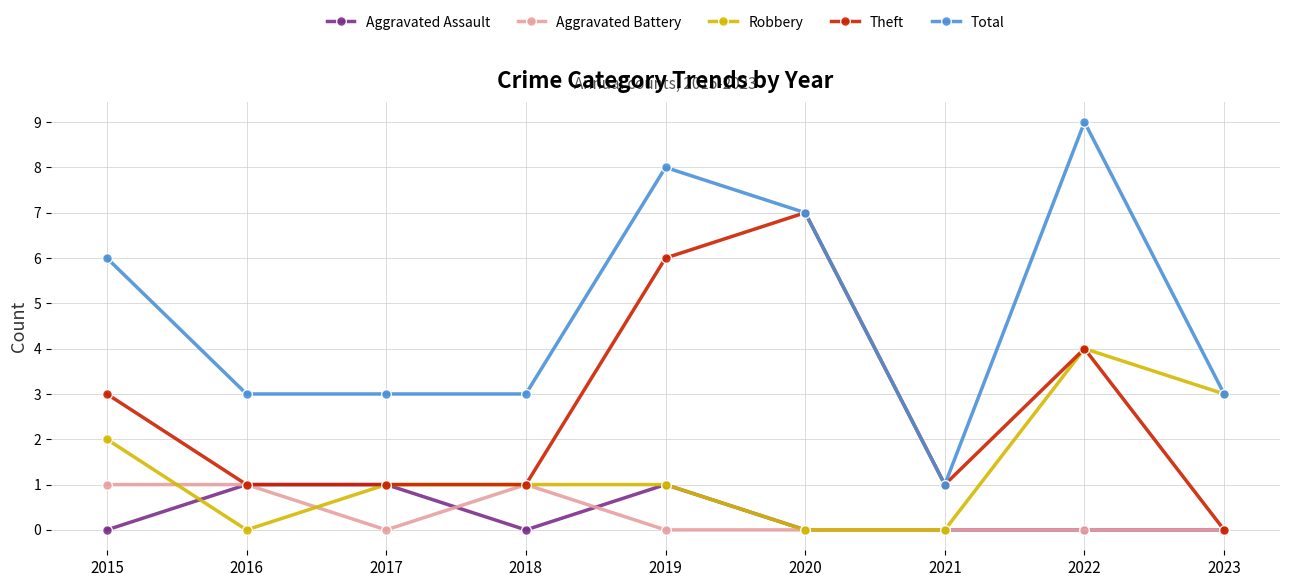

What is the total value across all series at 2017?

6